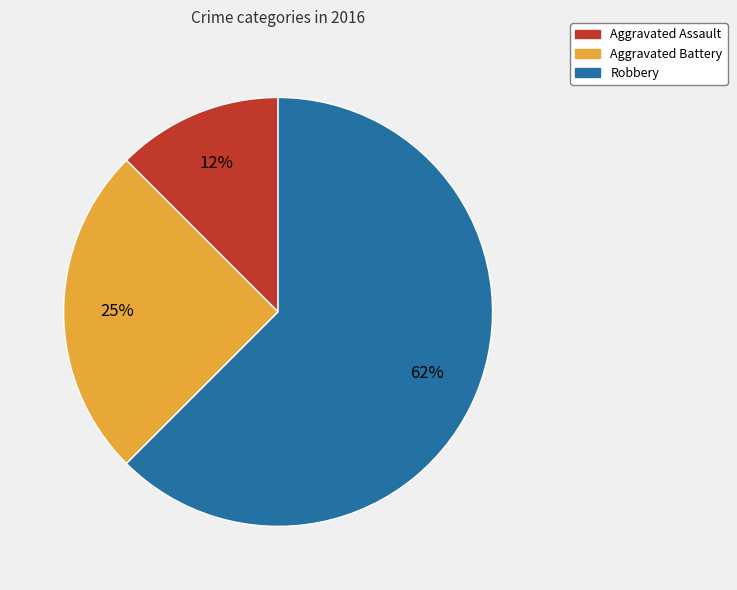

Is there a majority slice in this chart?

Yes